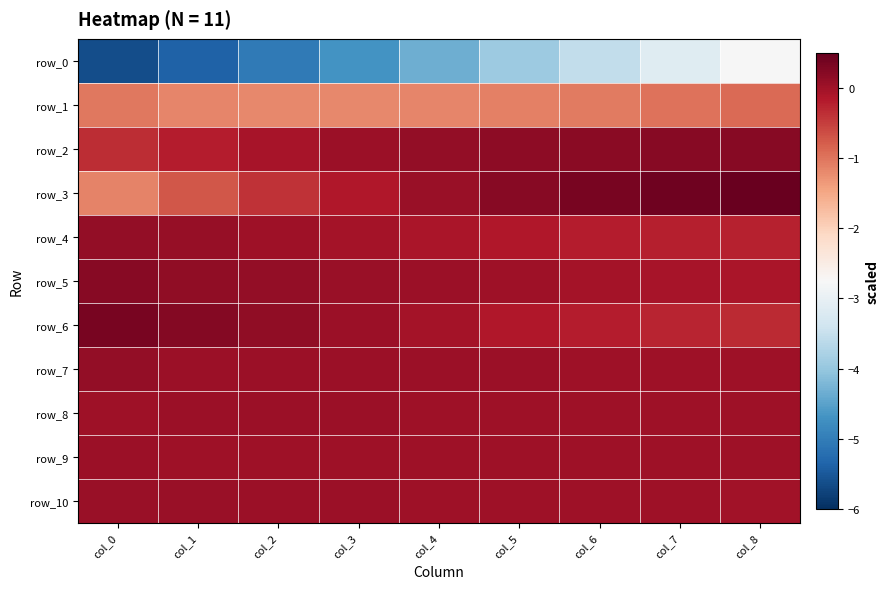

Which series has the largest total across all categories?

row_5